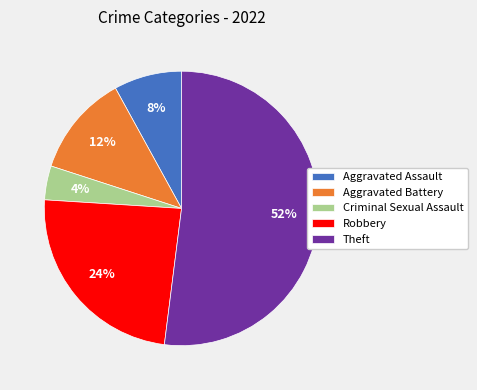

Between Aggravated Battery and Theft, which is larger?

Theft